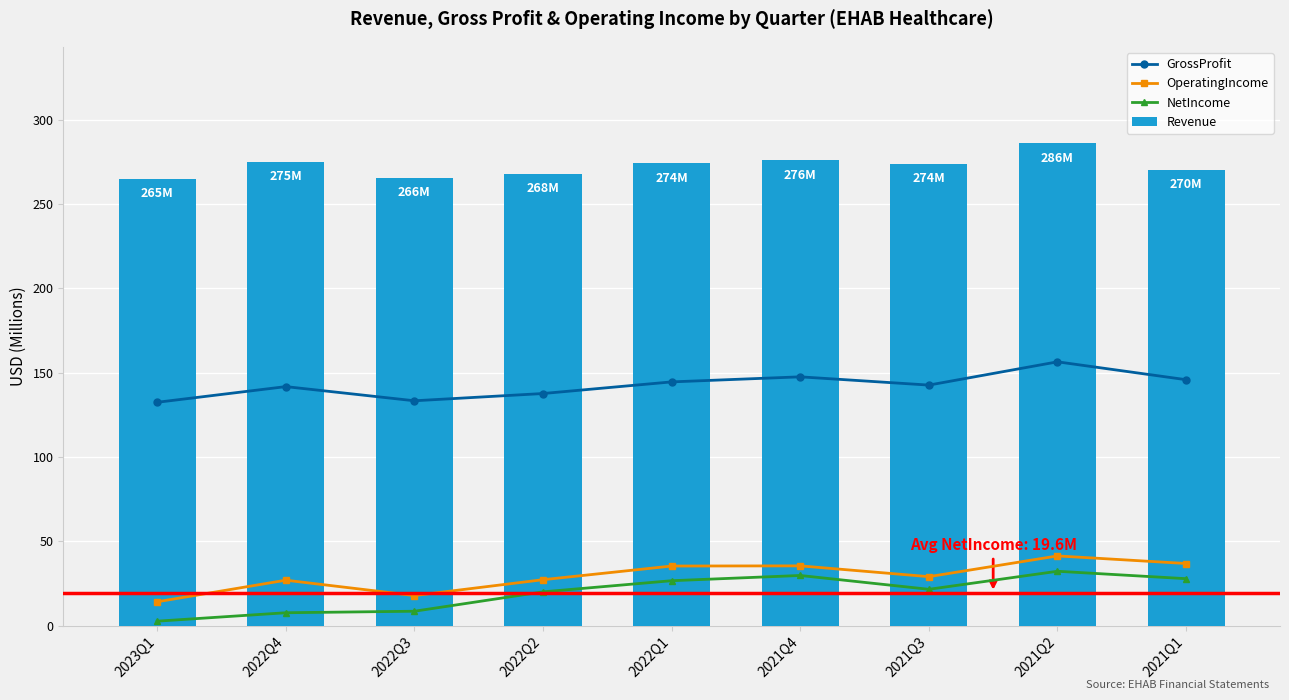

What position from the right is 2022Q1?

5